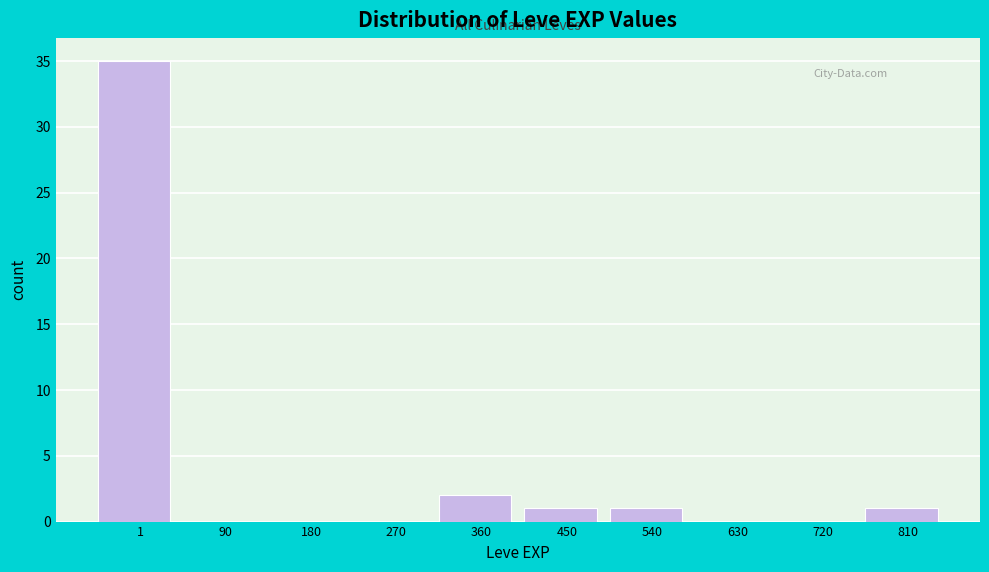

Reading right to left, list all the values displayed in this chart.

810=1	720=0	630=0	540=1	450=1	360=2	270=0	180=0	90=0	1=35